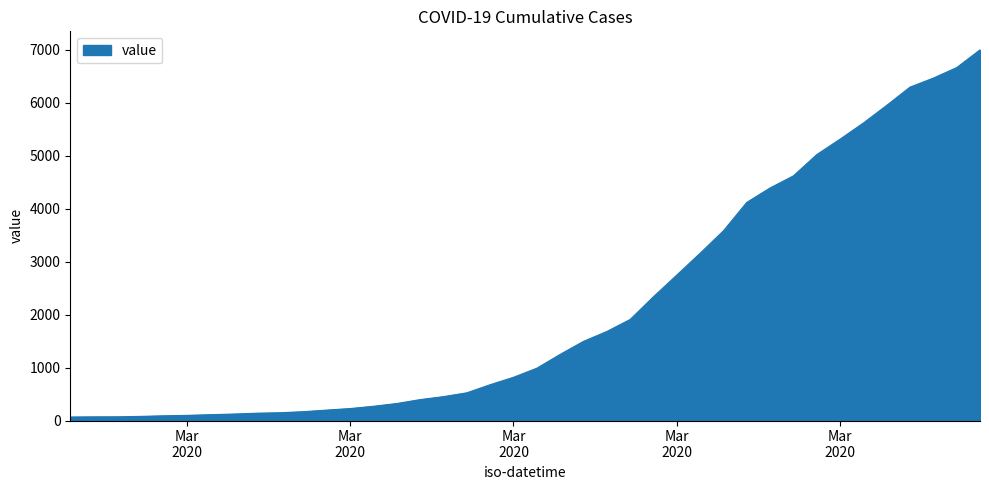

What is the difference between the maximum and minimum values?

6931